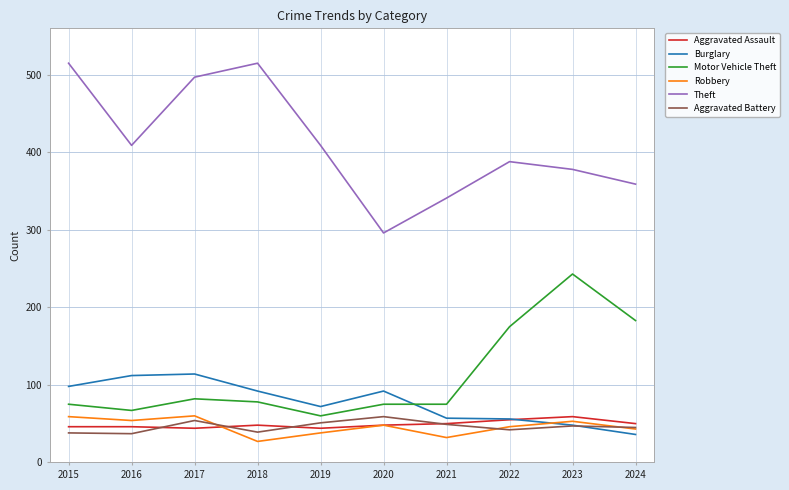

Is this an area chart (filled region under the line)?

No